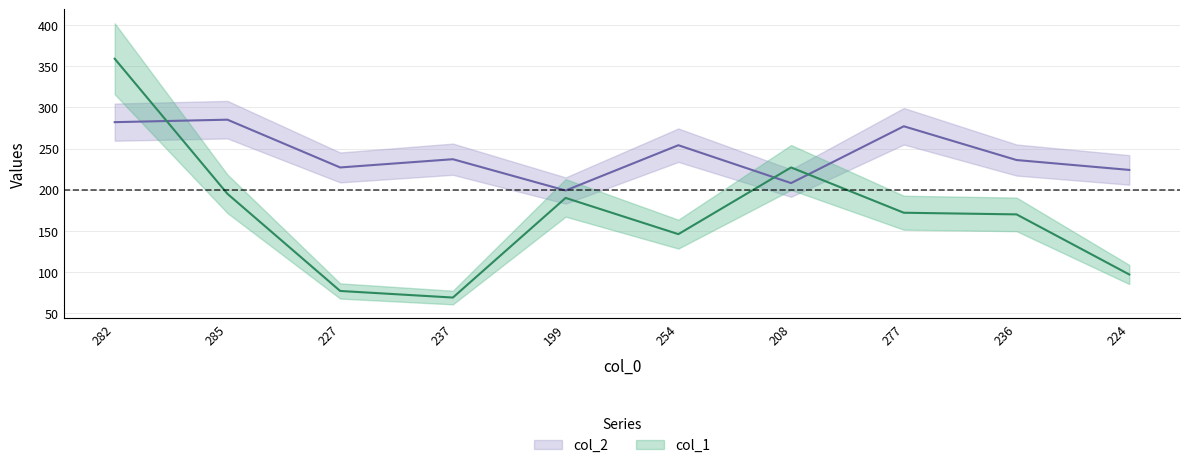

What is the difference between the col_1 values at 236 and 208?

57